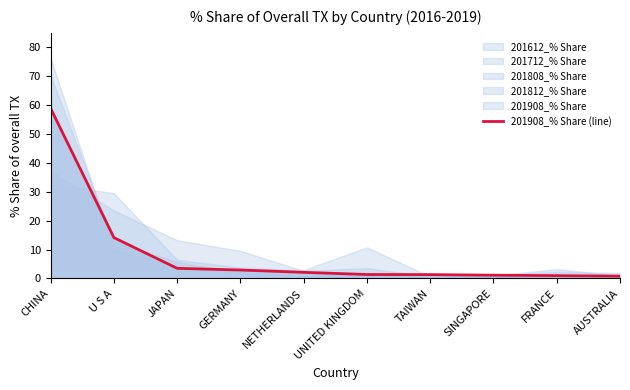

What is the sum of all values?

87.1